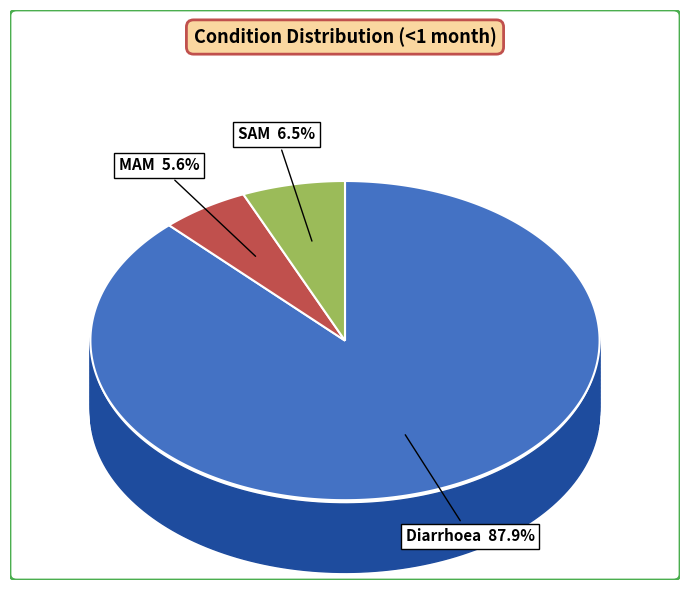

Do SAM and MAM together represent more than half of the pie?

No